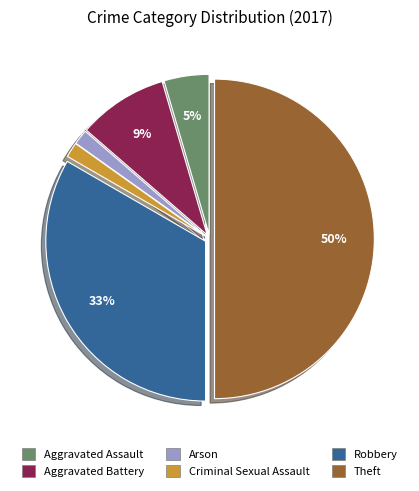

How many segments does this pie chart have?

6